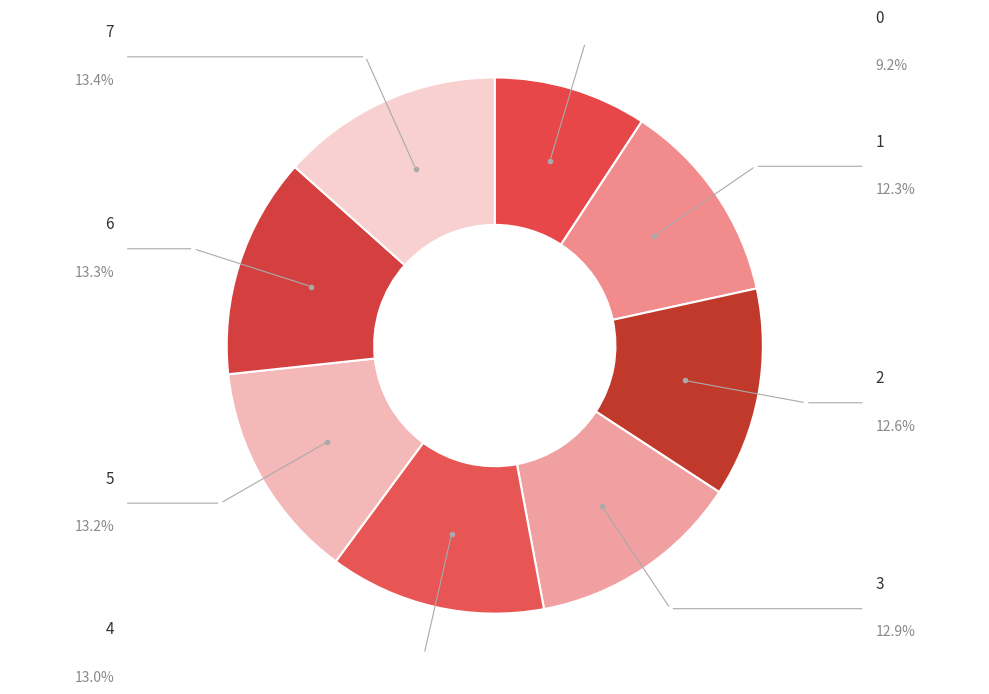

To the nearest percent, what percentage of the pie is 4?

13%